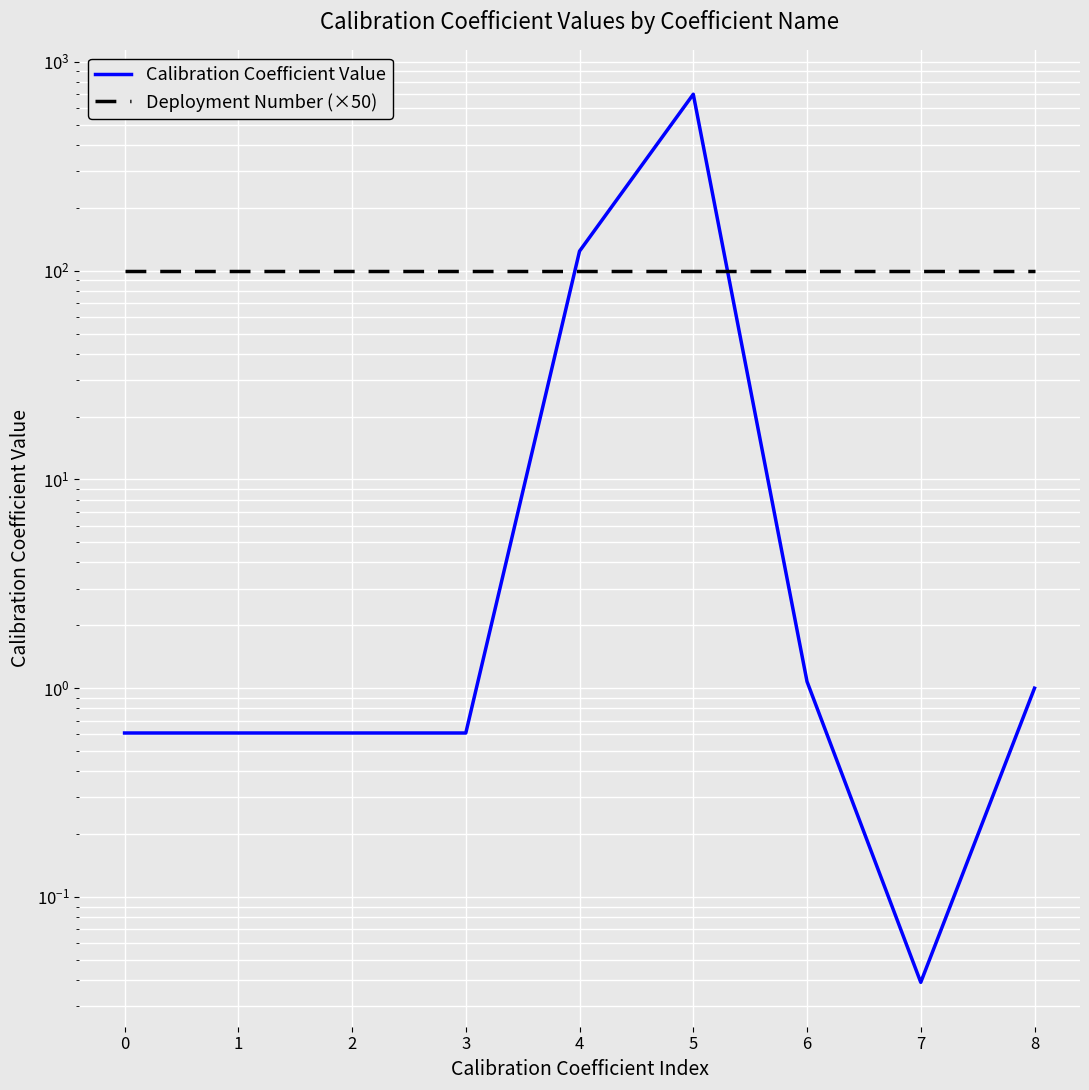

Rank the series at 1 from lowest to highest value.

Calibration Coefficient Value, Deployment Number (×50)